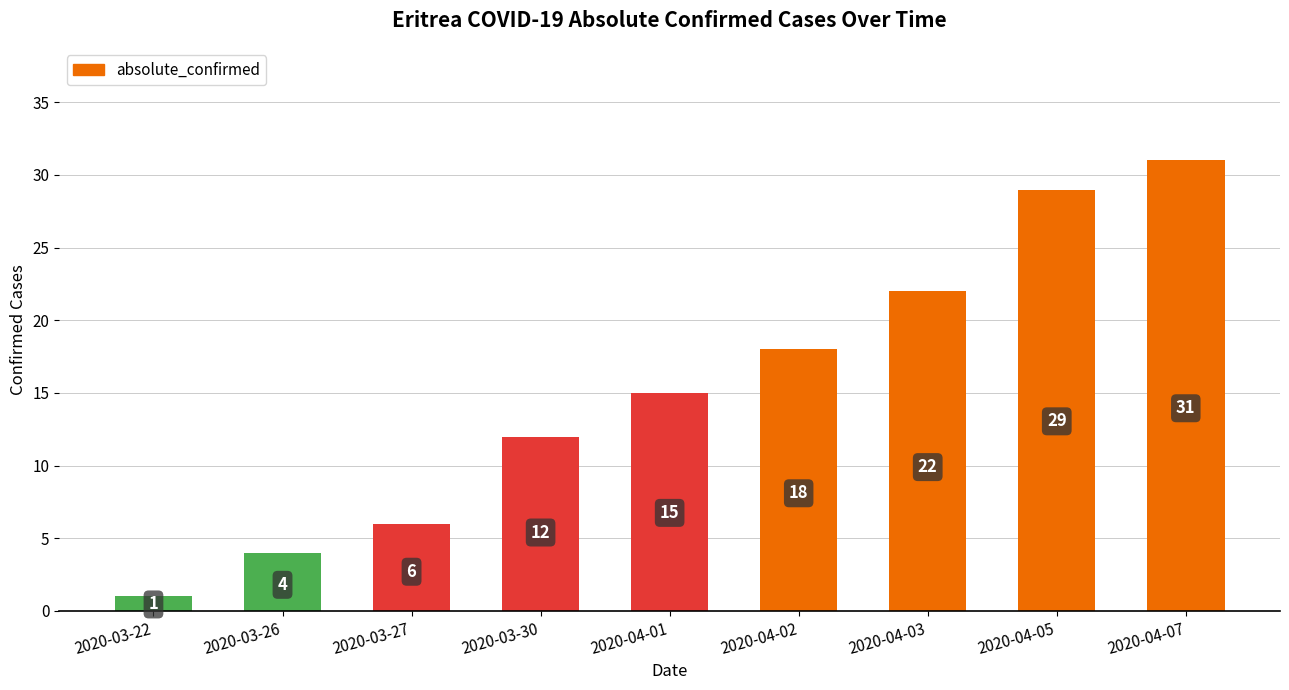

What is the value of the 8th bar from the left?

29